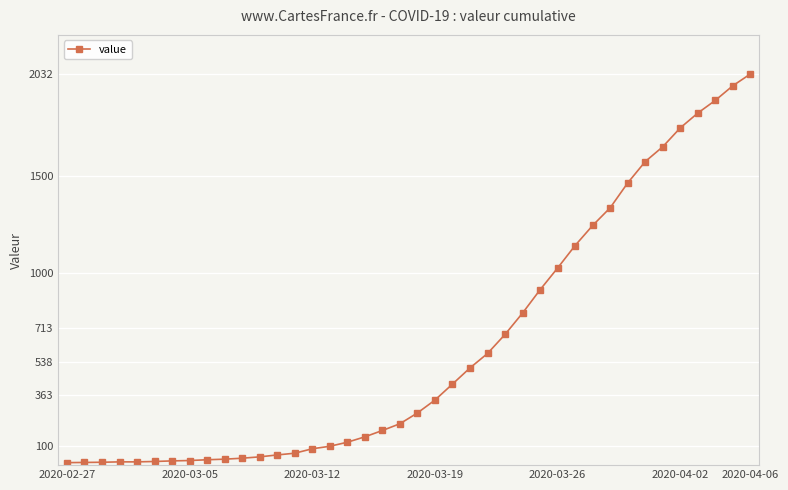

What is the difference between the maximum and minimum values?

2019